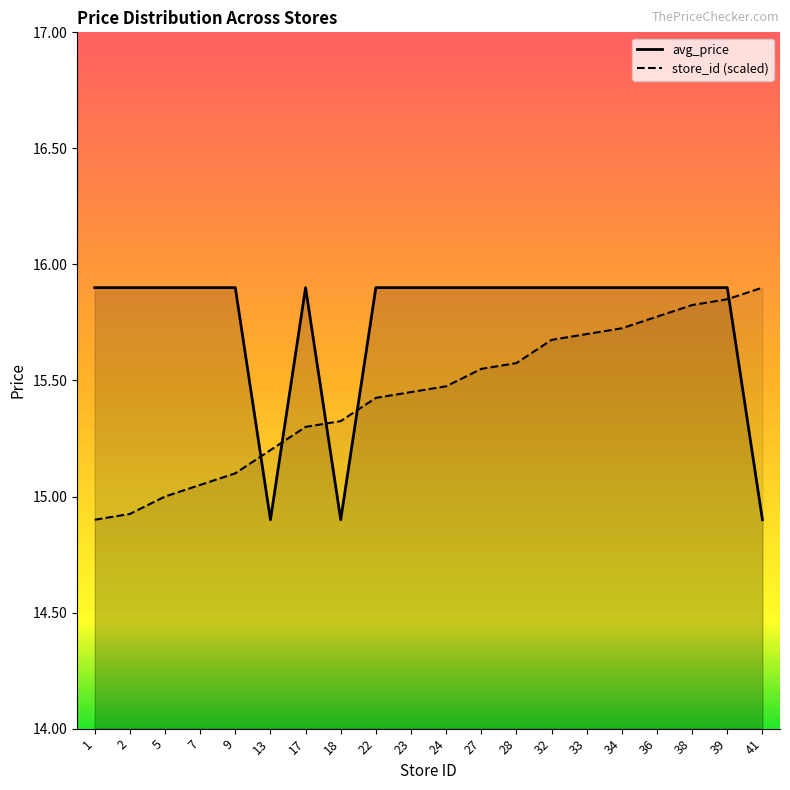

How many values in the store_id series exceed 15?

17